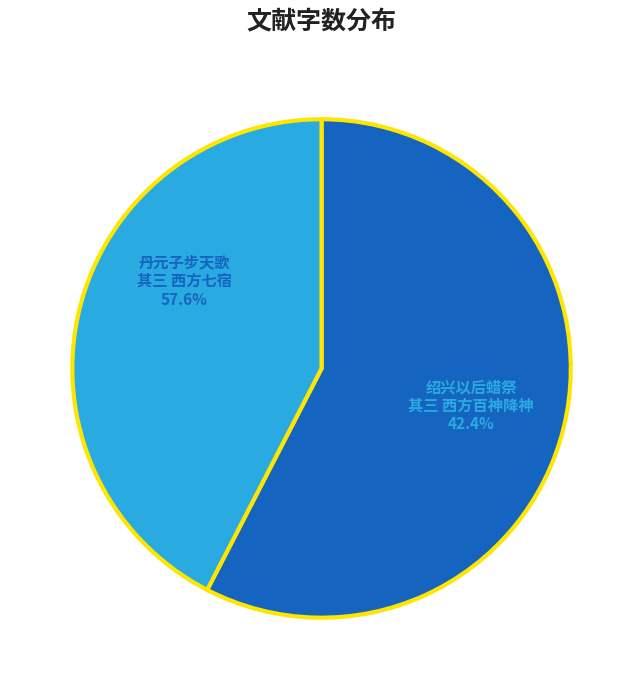

What is the change in value from 丹元子步天歌 其三 西方七宿 to 绍兴以后蜡祭四十二首 其三 西方百神降神用《熙安》。?

-303219